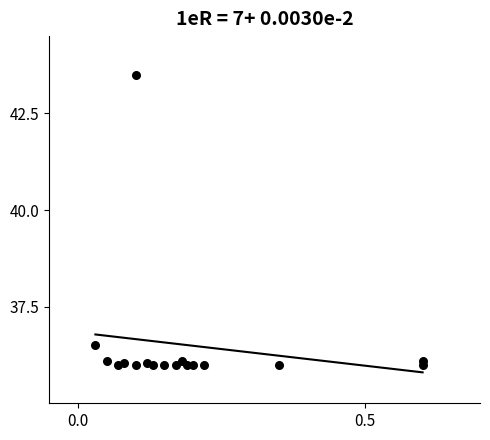

What is the range of Y values (max minus min)?

7.5